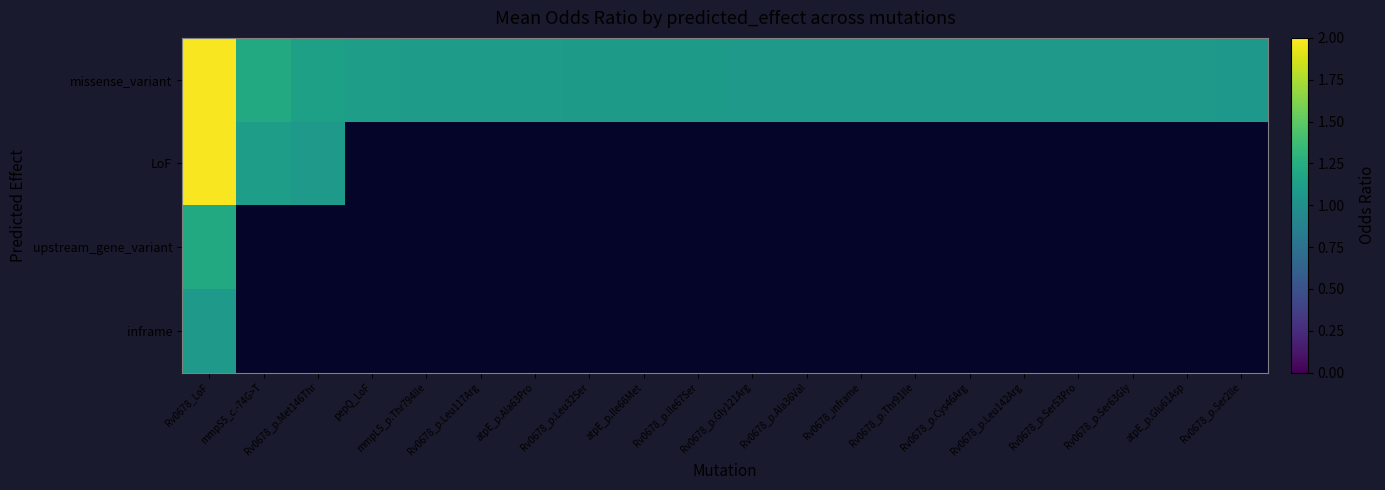

Which series has the largest total across all categories?

missense_variant